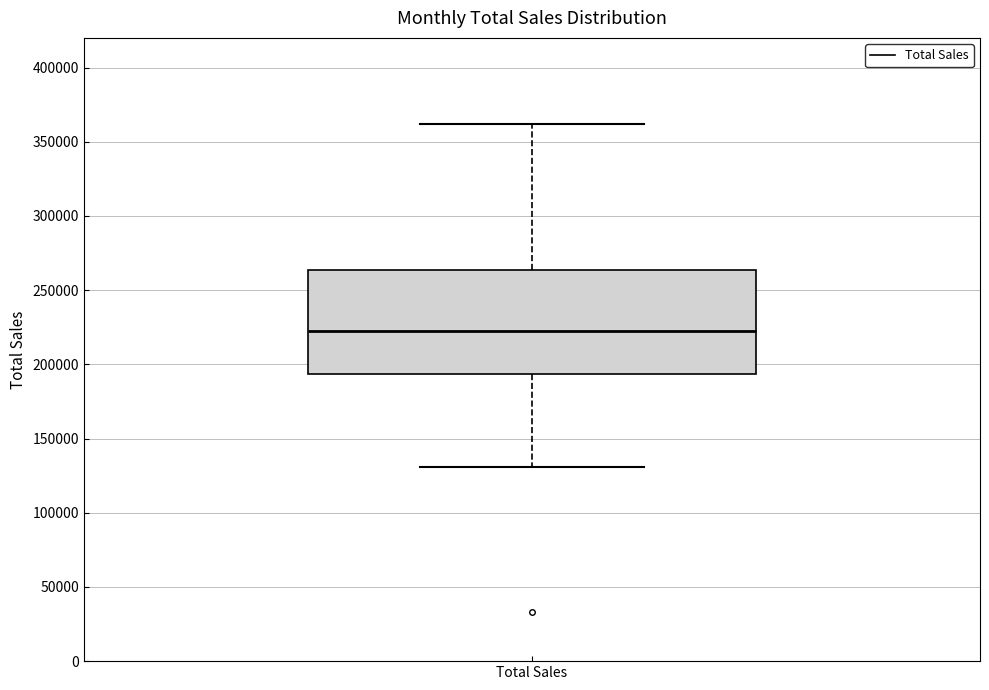

Where is the upper edge of the box for Total Sales on the y-axis? The values are not printed on the chart, so give them approximately, as read against the axis.

265000